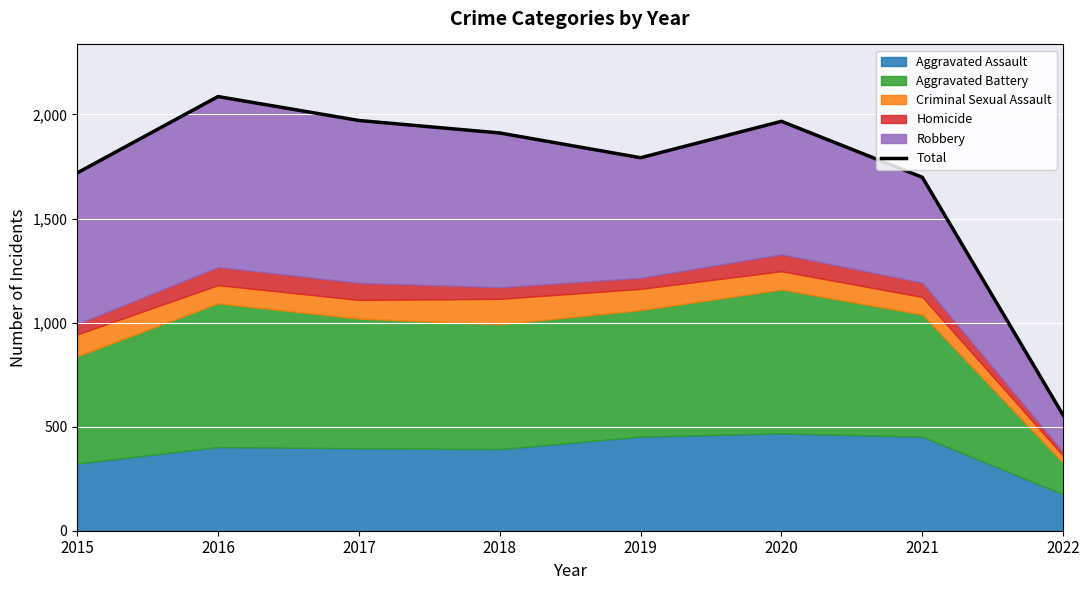

Reading left to right, extract all data points from this chart.

2015=1719	2016=2086	2017=1971	2018=1911	2019=1792	2020=1967	2021=1698	2022=555